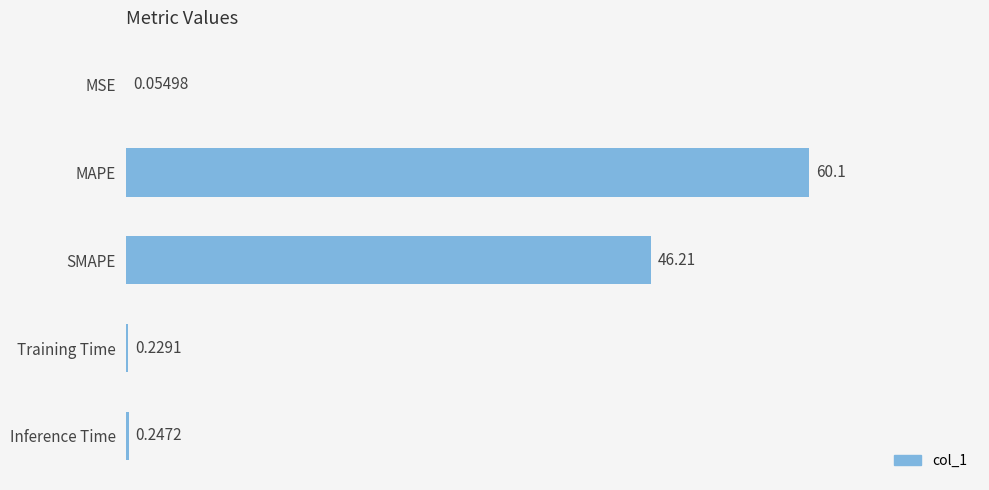

Where is the data nearest to the value 30?

SMAPE